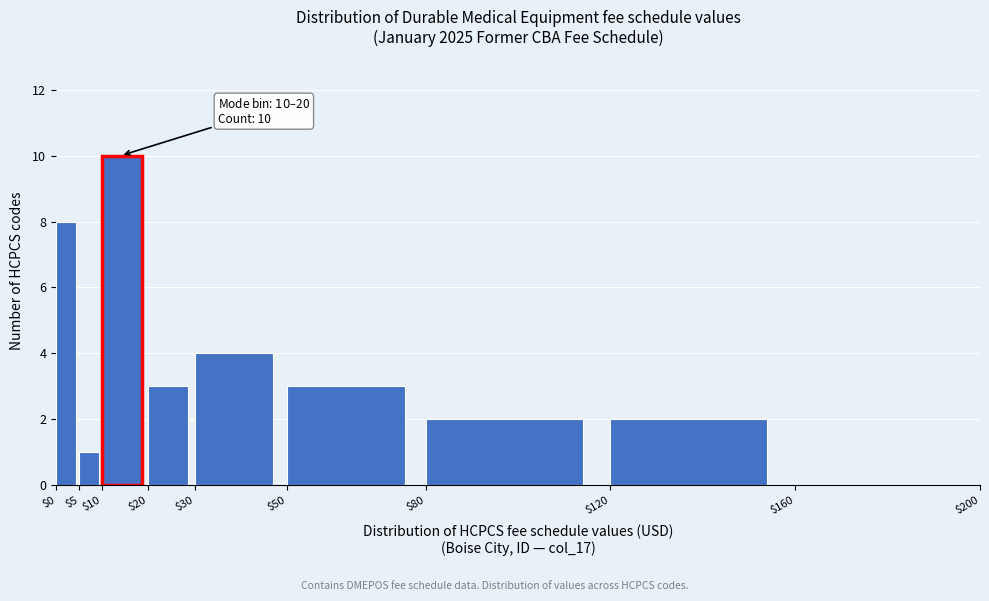

Which range on the x-axis has the tallest bar?

$10 to $20